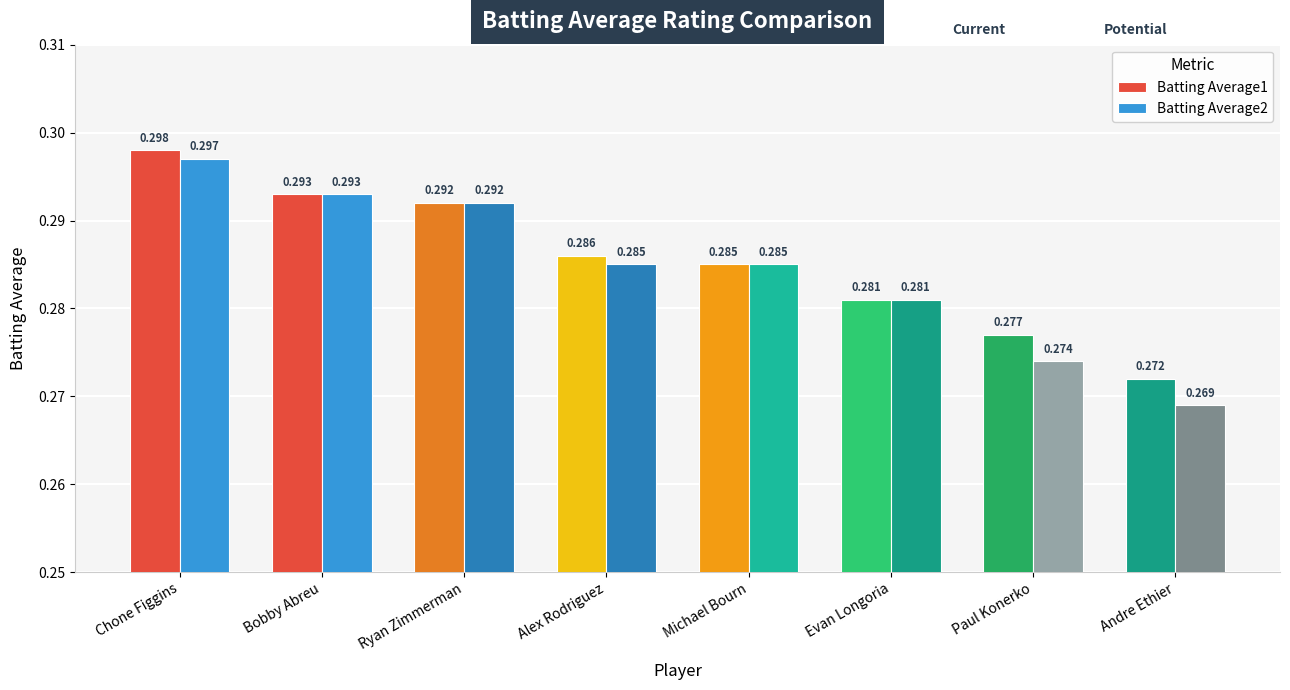

The Batting Average1 series shows 0.3 at Bobby Abreu. True or false?

True